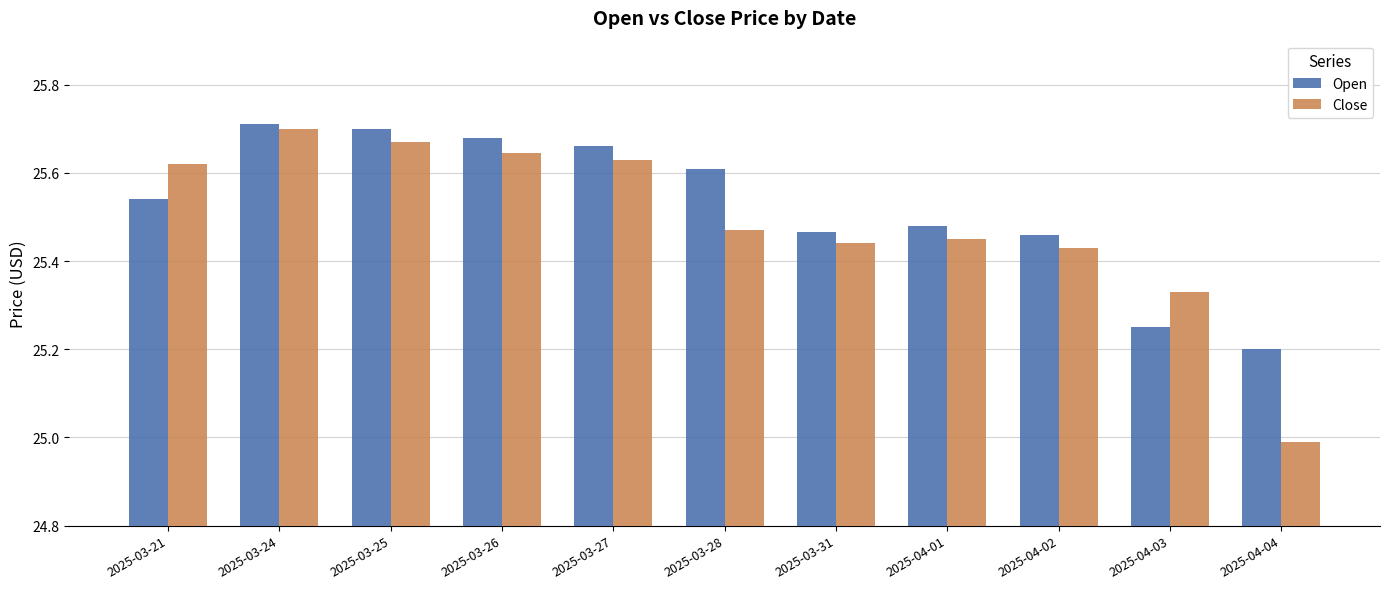

What is the label of the 9th bar from the left?

2025-04-02